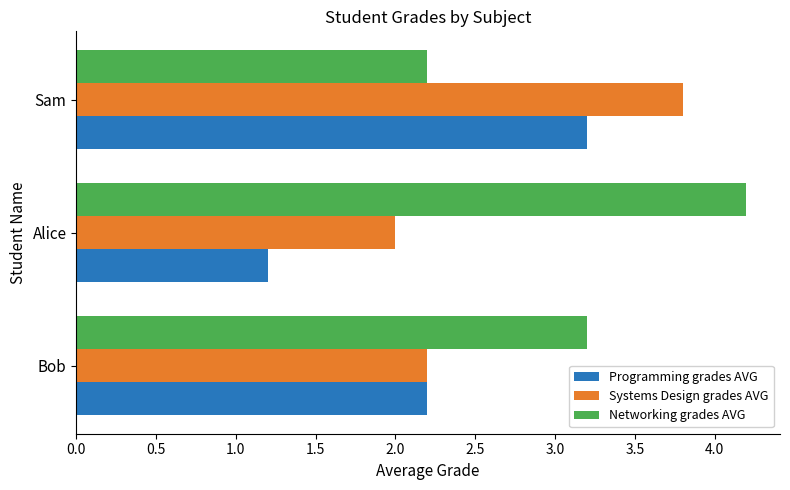

Between Bob and Sam, which series saw the biggest shift?

Systems Design grades AVG